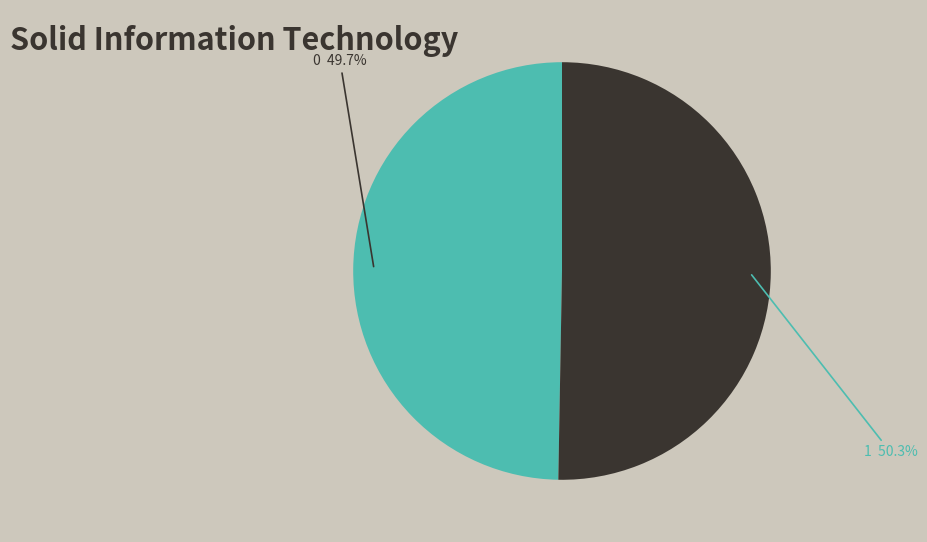

Is there a majority slice in this chart?

Yes